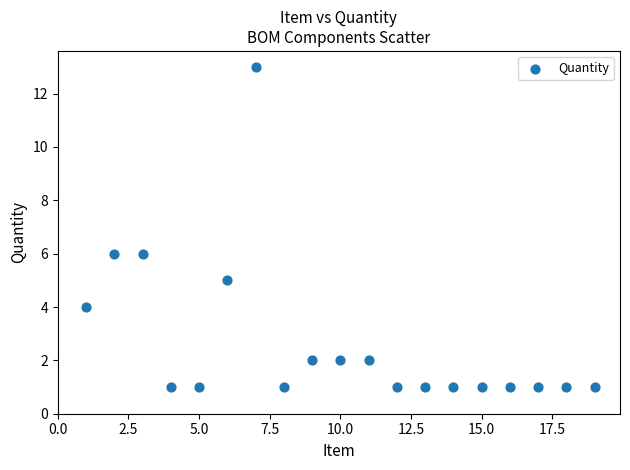

What is the range of X values (max minus min)?

18